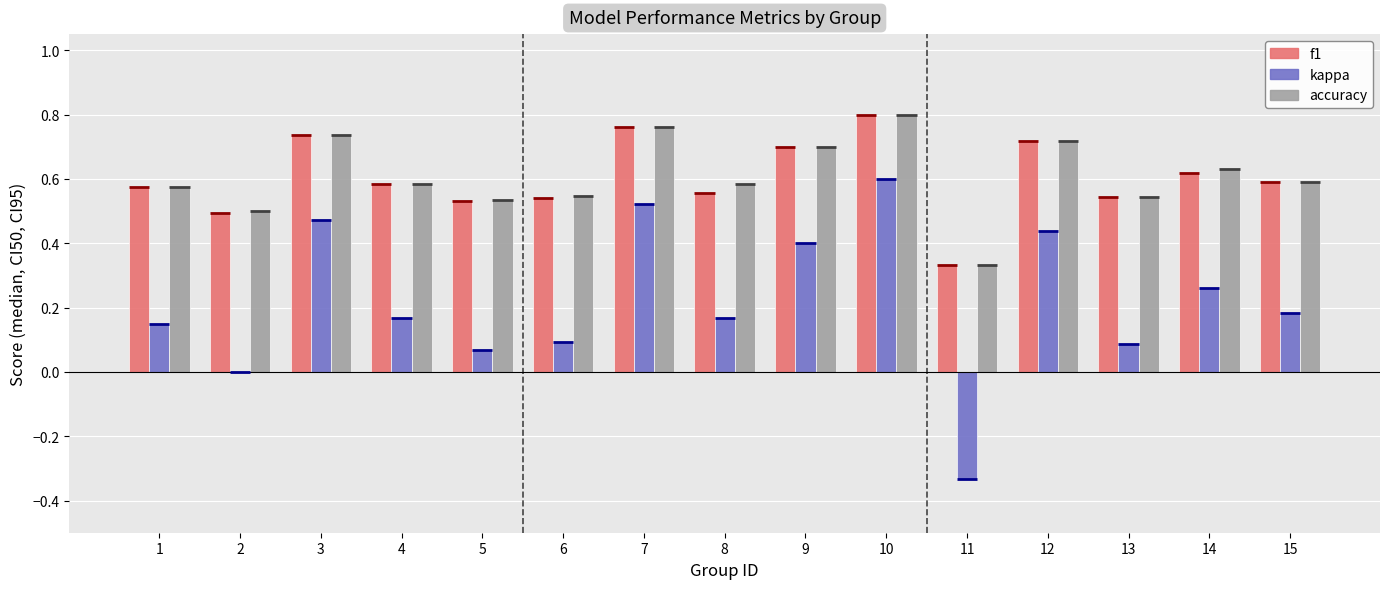

Reading left to right, transcribe all the data shown in this chart.

f1: 1=0.6	2=0.5	3=0.7	4=0.6	5=0.5	6=0.5	7=0.8	8=0.6	9=0.7	10=0.8	11=0.3	12=0.7	13=0.5	14=0.6	15=0.6
kappa: 1=0.2	2=0.0	3=0.5	4=0.2	5=0.1	6=0.1	7=0.5	8=0.2	9=0.4	10=0.6	11=-0.3	12=0.4	13=0.1	14=0.3	15=0.2
accuracy: 1=0.6	2=0.5	3=0.7	4=0.6	5=0.5	6=0.5	7=0.8	8=0.6	9=0.7	10=0.8	11=0.3	12=0.7	13=0.5	14=0.6	15=0.6